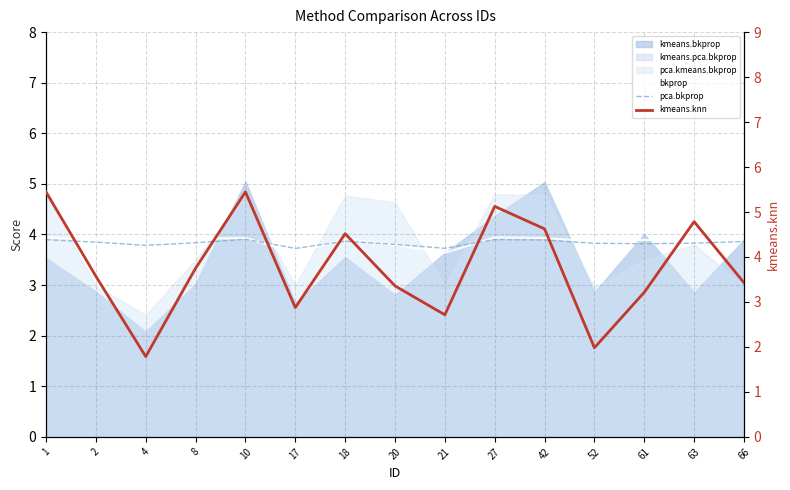

True or false: pca.bkprop has a value of 1.0 at 17.

False